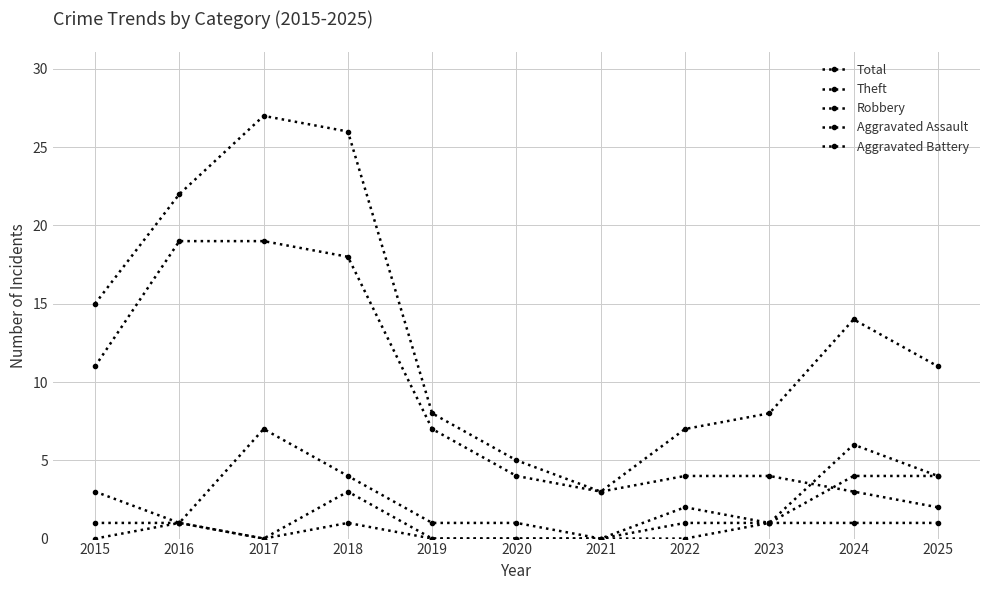

How many distinct data groups are displayed?

5